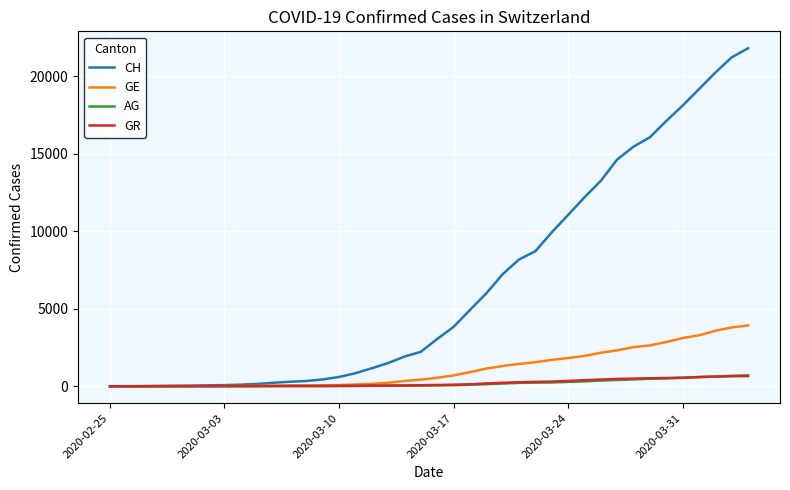

Which series has the largest range (max minus min)?

CH